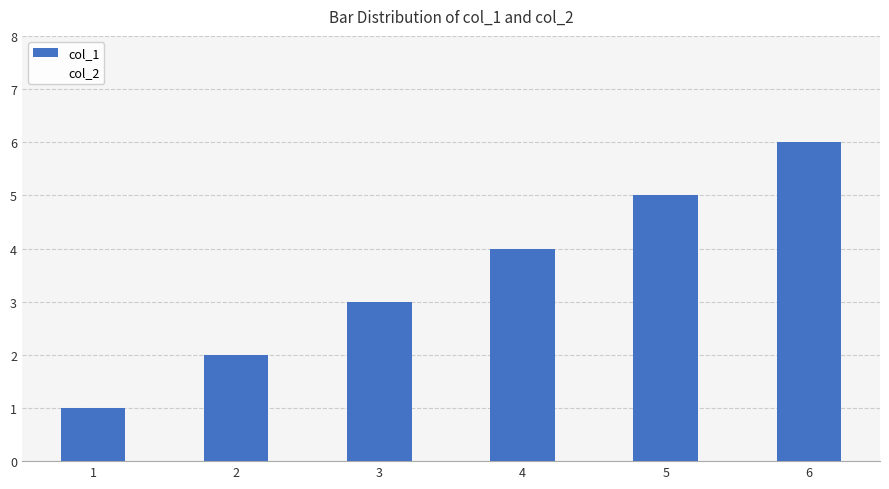

Are the bars horizontal?

No